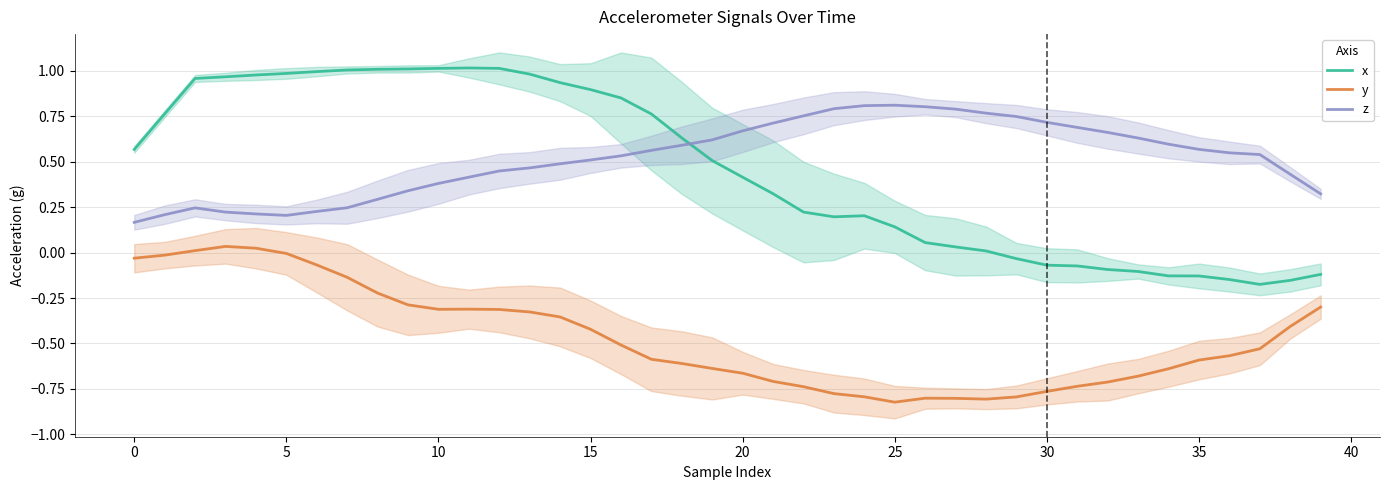

True or false: x and z intersect in this chart.

True